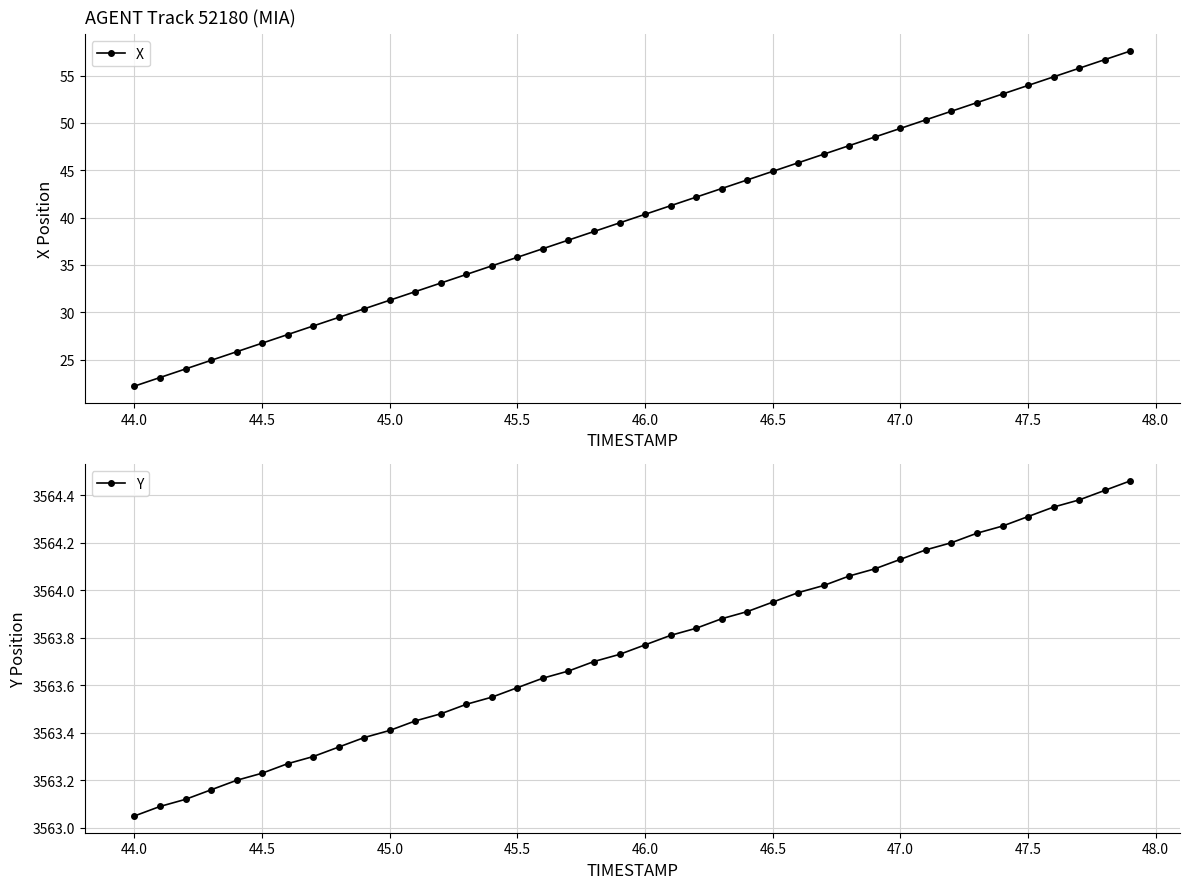

At how many categories does at least one series exceed 2660?

40